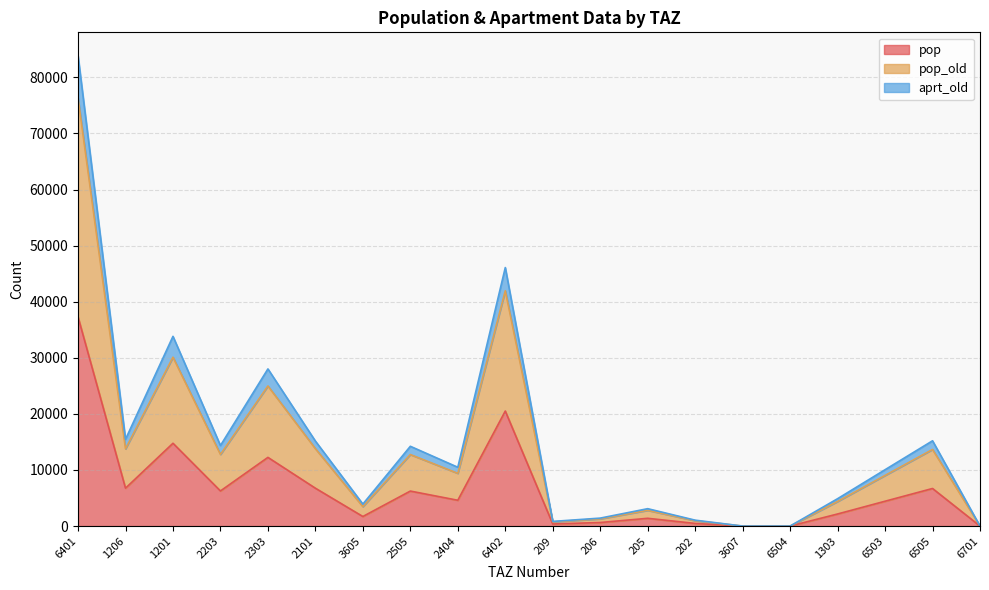

The value of pop_old at 6701 is 50589.5. True or false?

False